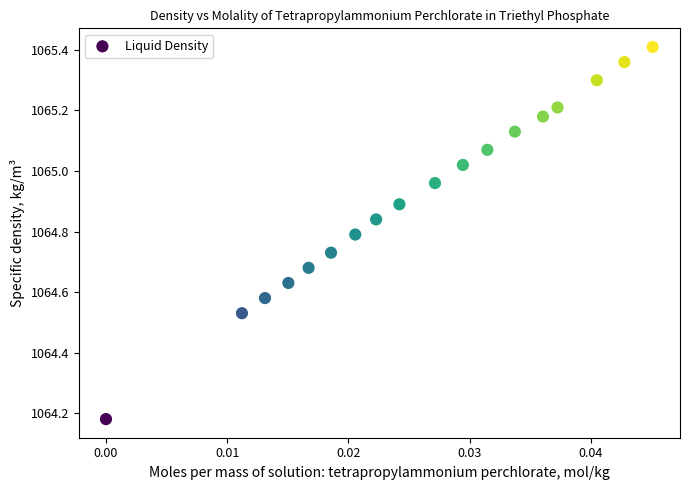

What is the range of Y values (max minus min)?

1.2